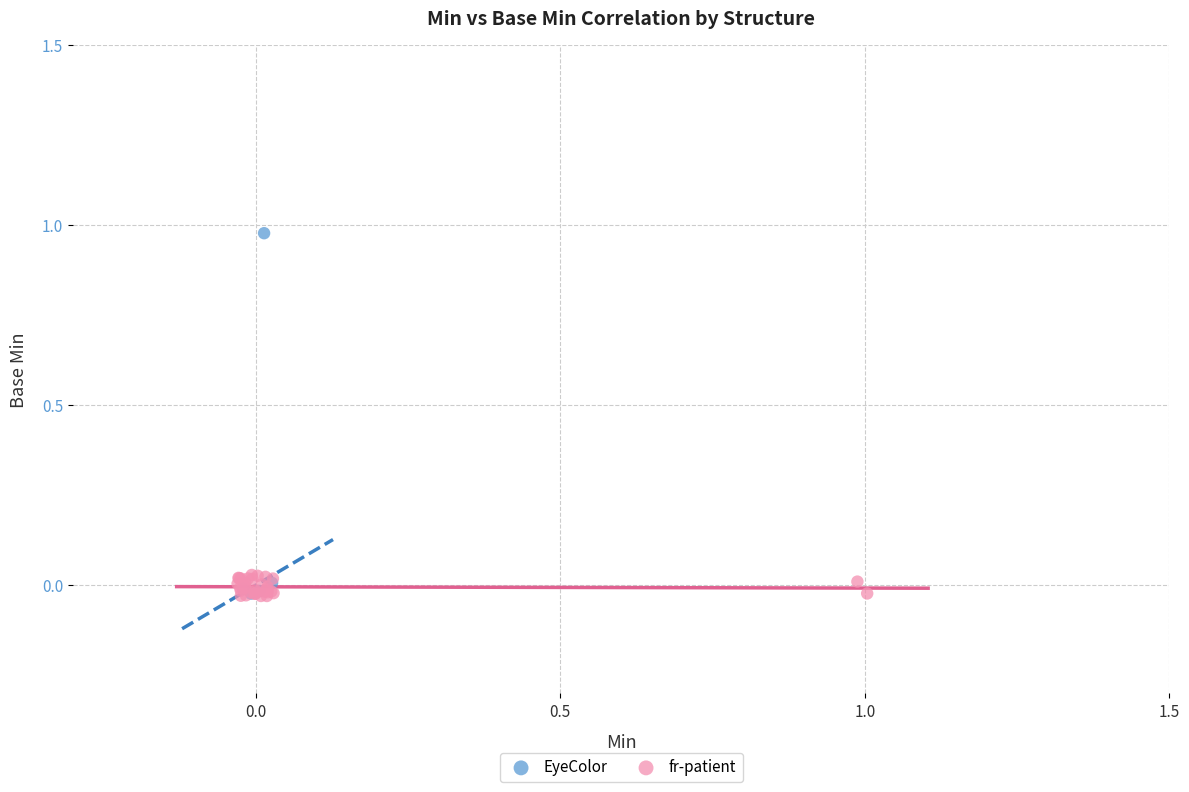

Which series reaches the maximum Y coordinate?

EyeColor